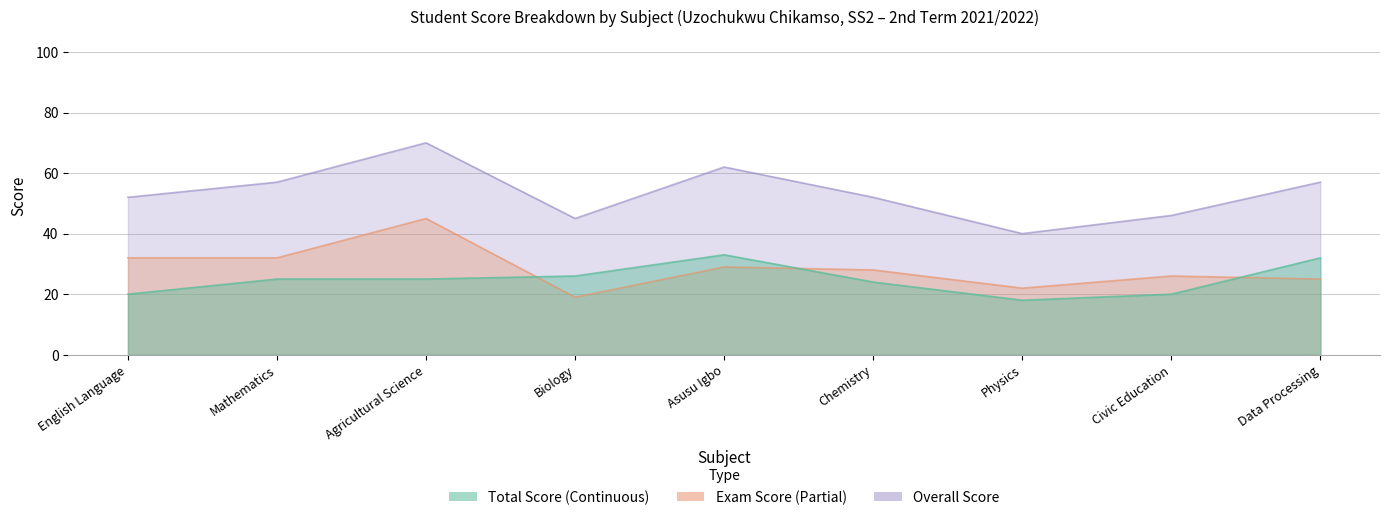

What is the sum of the Exam Score values at Data Processing and Physics?

47